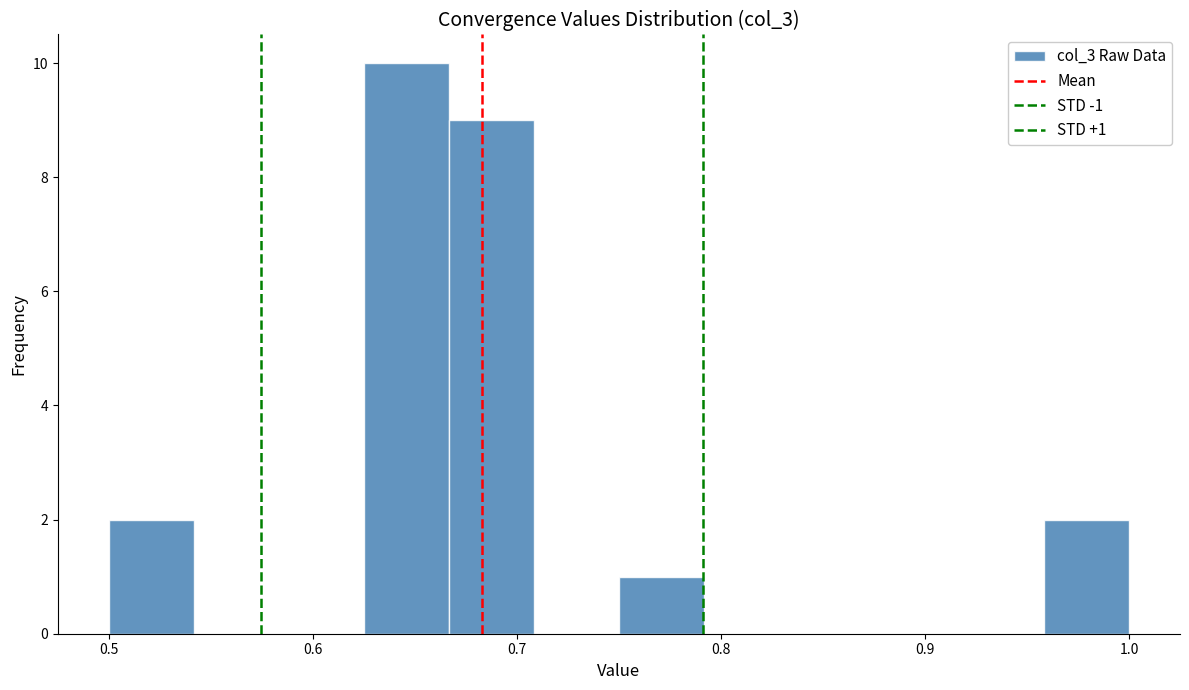

Over which range of the x-axis is the bar tallest?

0.63 to 0.67